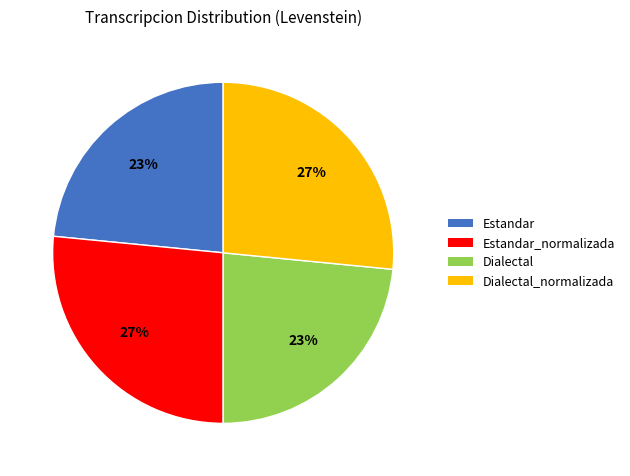

How many slices are in this pie chart?

4